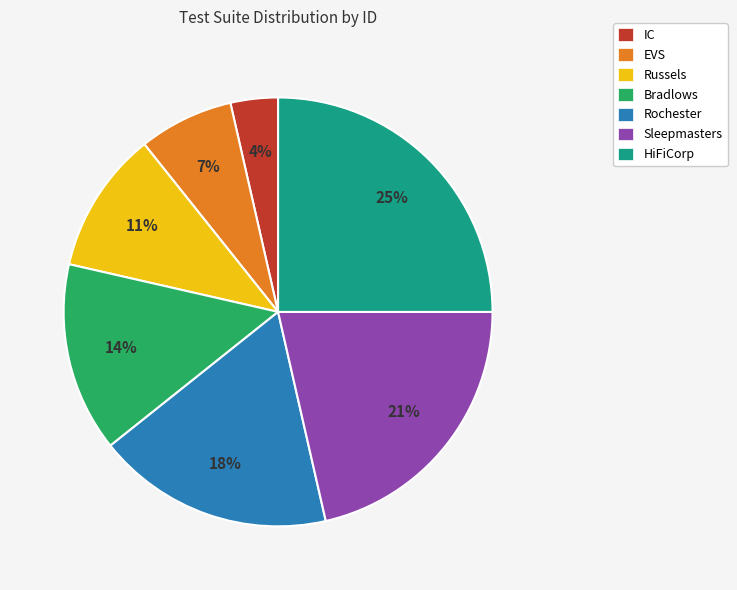

How many slices are in this pie chart?

7